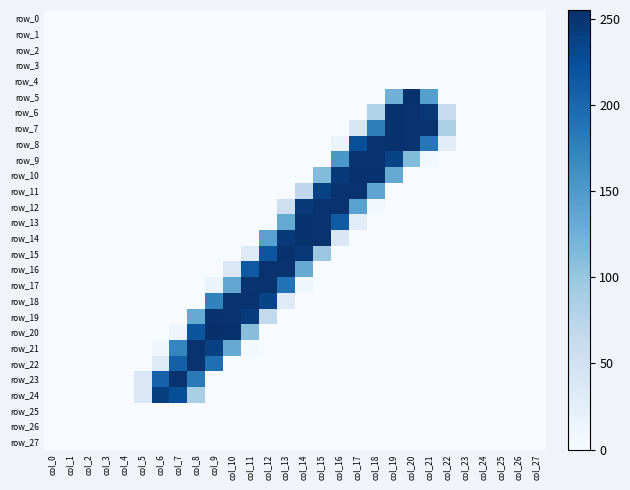

At which category does the chart reach its minimum across all series?

col_0